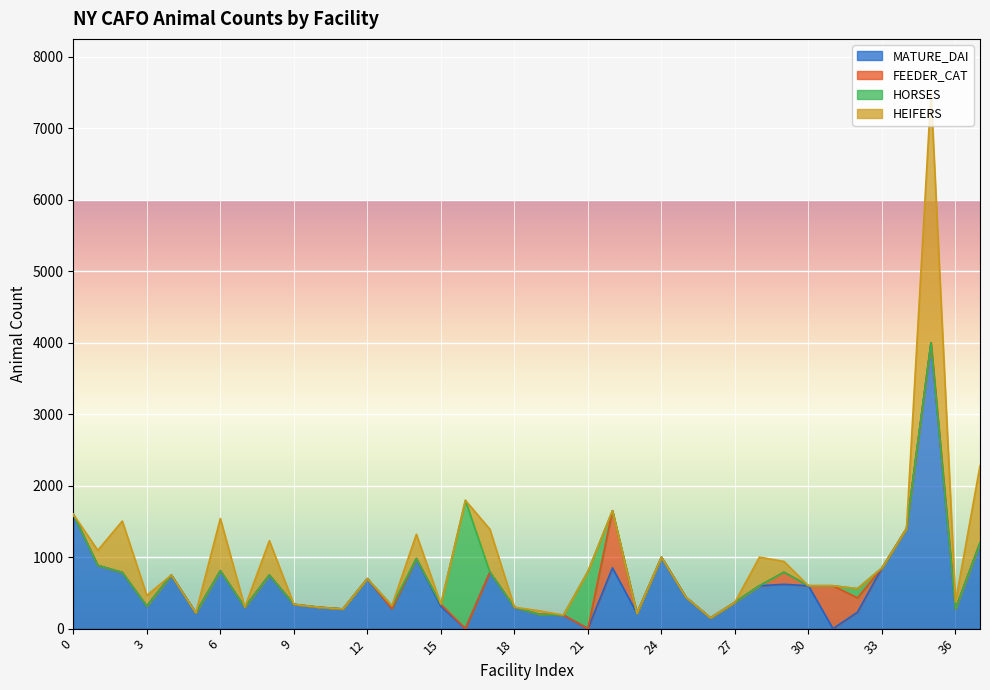

At which label is FEEDER_CAT closest to 400?

31